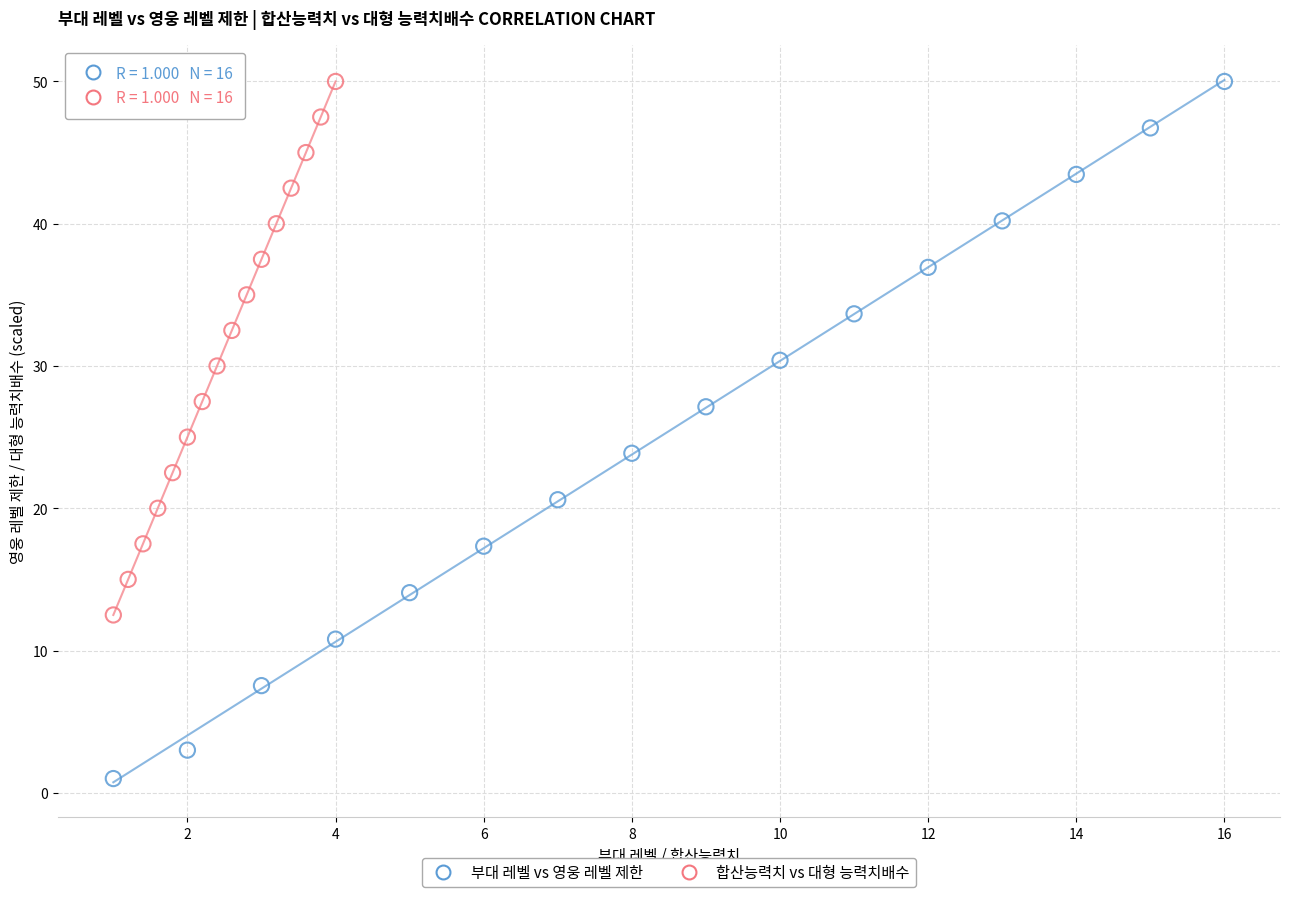

Which series has the largest Y range (max minus min)?

부대 레벨 vs 영웅 레벨 제한